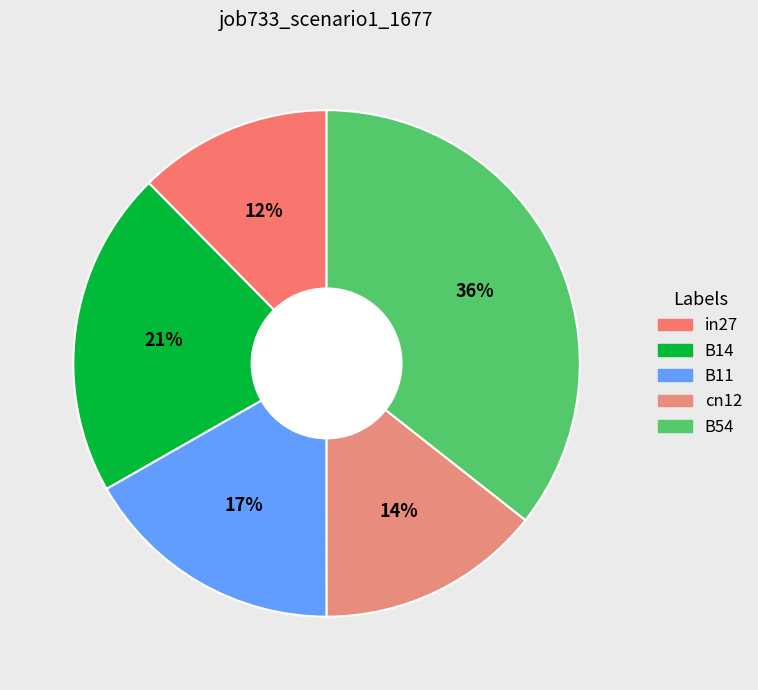

Is B14 the majority of the pie?

No